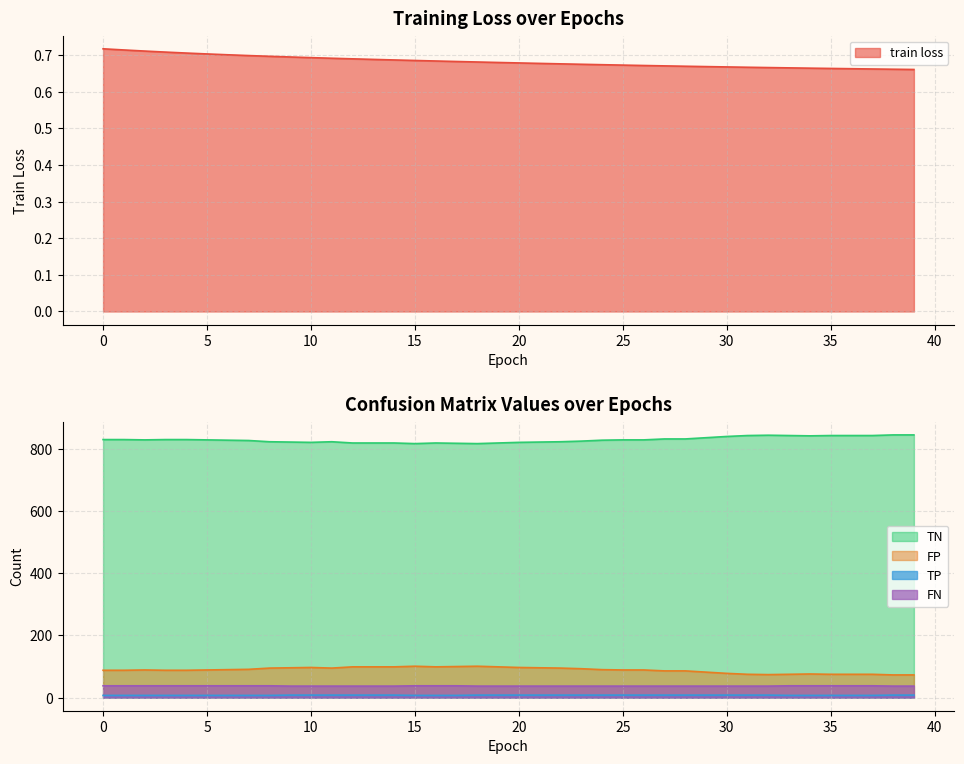

Reading right to left, what are all the values shown in this chart?

train loss: 39=0.7	38=0.7	37=0.7	36=0.7	35=0.7	34=0.7	33=0.7	32=0.7	31=0.7	30=0.7	29=0.7	28=0.7	27=0.7	26=0.7	25=0.7	24=0.7	23=0.7	22=0.7	21=0.7	20=0.7	19=0.7	18=0.7	17=0.7	16=0.7	15=0.7	14=0.7	13=0.7	12=0.7	11=0.7	10=0.7	9=0.7	8=0.7	7=0.7	6=0.7	5=0.7	4=0.7	3=0.7	2=0.7	1=0.7	0=0.7
TN: 39=846.0	38=846.0	37=844.0	36=844.0	35=844.0	34=843.0	33=844.0	32=845.0	31=844.0	30=841.0	29=837.0	28=833.0	27=833.0	26=830.0	25=830.0	24=829.0	23=826.0	22=824.0	21=823.0	20=822.0	19=820.0	18=818.0	17=819.0	16=820.0	15=818.0	14=820.0	13=820.0	12=820.0	11=824.0	10=822.0	9=823.0	8=824.0	7=828.0	6=829.0	5=830.0	4=831.0	3=831.0	2=830.0	1=831.0	0=831.0
FP: 39=73.0	38=73.0	37=75.0	36=75.0	35=75.0	34=76.0	33=75.0	32=74.0	31=75.0	30=78.0	29=82.0	28=86.0	27=86.0	26=89.0	25=89.0	24=90.0	23=93.0	22=95.0	21=96.0	20=97.0	19=99.0	18=101.0	17=100.0	16=99.0	15=101.0	14=99.0	13=99.0	12=99.0	11=95.0	10=97.0	9=96.0	8=95.0	7=91.0	6=90.0	5=89.0	4=88.0	3=88.0	2=89.0	1=88.0	0=88.0
TP: 39=8.0	38=8.0	37=7.0	36=7.0	35=7.0	34=7.0	33=7.0	32=8.0	31=8.0	30=8.0	29=8.0	28=8.0	27=8.0	26=8.0	25=8.0	24=8.0	23=8.0	22=8.0	21=8.0	20=8.0	19=8.0	18=8.0	17=7.0	16=7.0	15=7.0	14=8.0	13=8.0	12=8.0	11=8.0	10=8.0	9=8.0	8=7.0	7=7.0	6=7.0	5=7.0	4=7.0	3=7.0	2=7.0	1=7.0	0=7.0
FN: 39=37.0	38=37.0	37=38.0	36=38.0	35=38.0	34=38.0	33=38.0	32=37.0	31=37.0	30=37.0	29=37.0	28=37.0	27=37.0	26=37.0	25=37.0	24=37.0	23=37.0	22=37.0	21=37.0	20=37.0	19=37.0	18=37.0	17=38.0	16=38.0	15=38.0	14=37.0	13=37.0	12=37.0	11=37.0	10=37.0	9=37.0	8=38.0	7=38.0	6=38.0	5=38.0	4=38.0	3=38.0	2=38.0	1=38.0	0=38.0